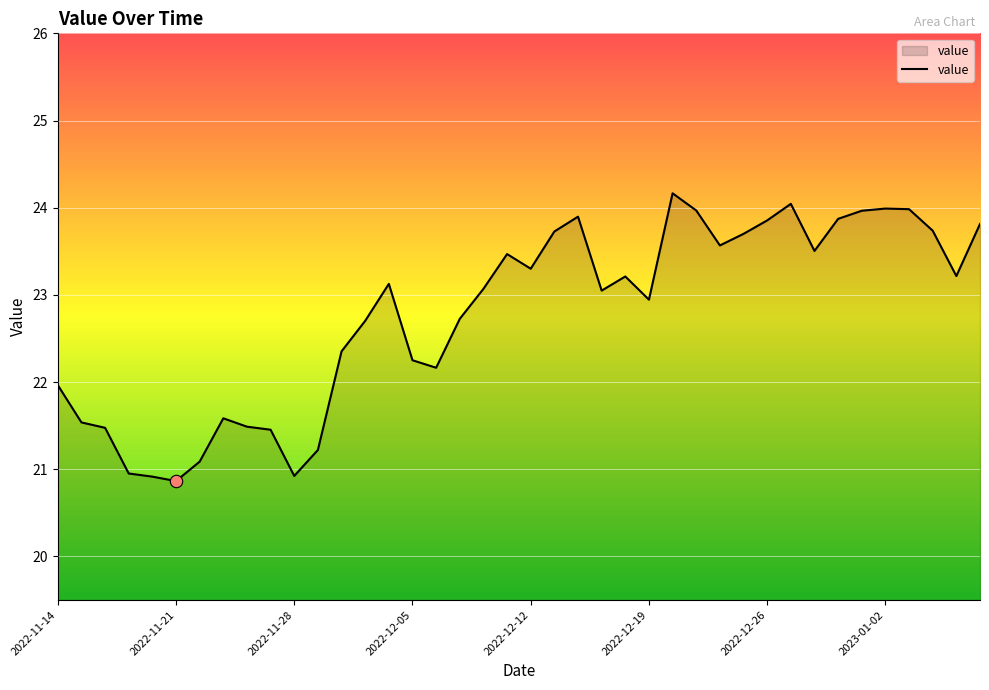

What is the difference between the maximum and minimum values?

3.3